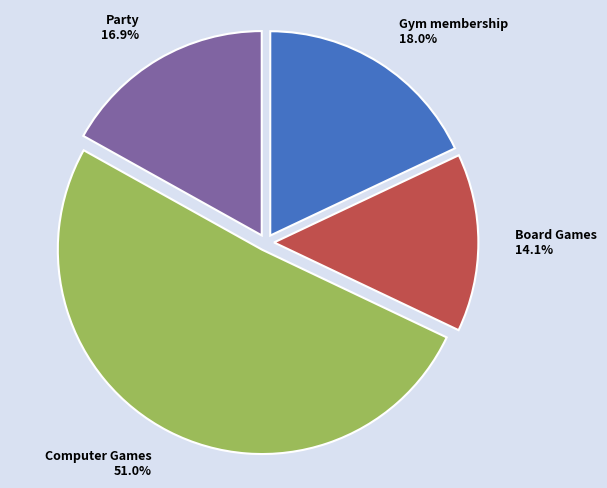

The Party slice represents 9% of the pie. True or false?

False